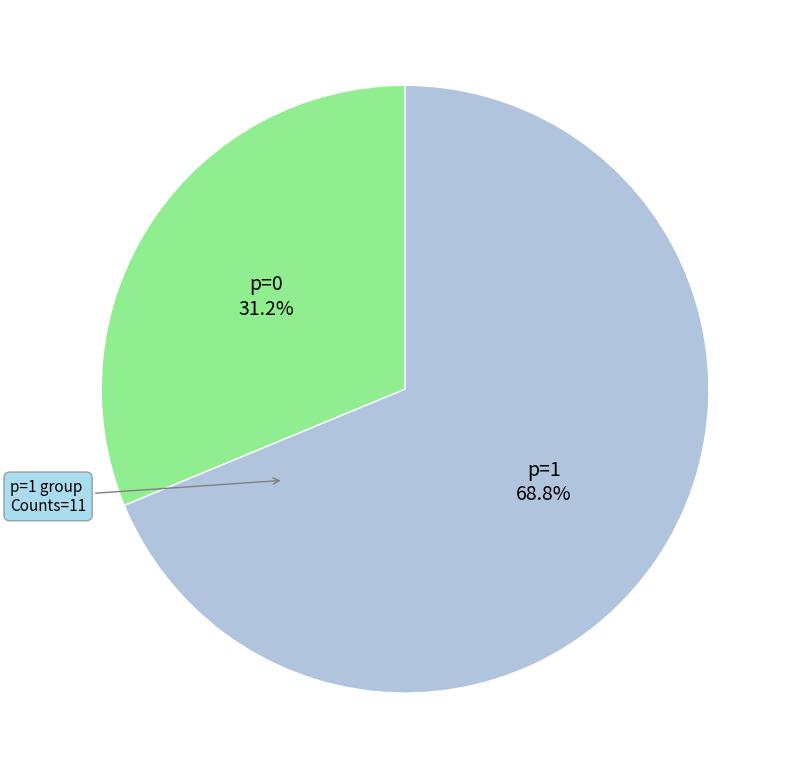

True or false: p=0 accounts for 20% of the total.

False